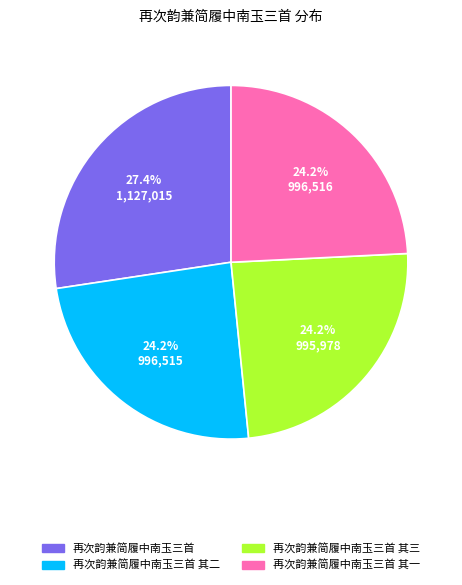

Is there any slice that represents more than half of the pie?

No